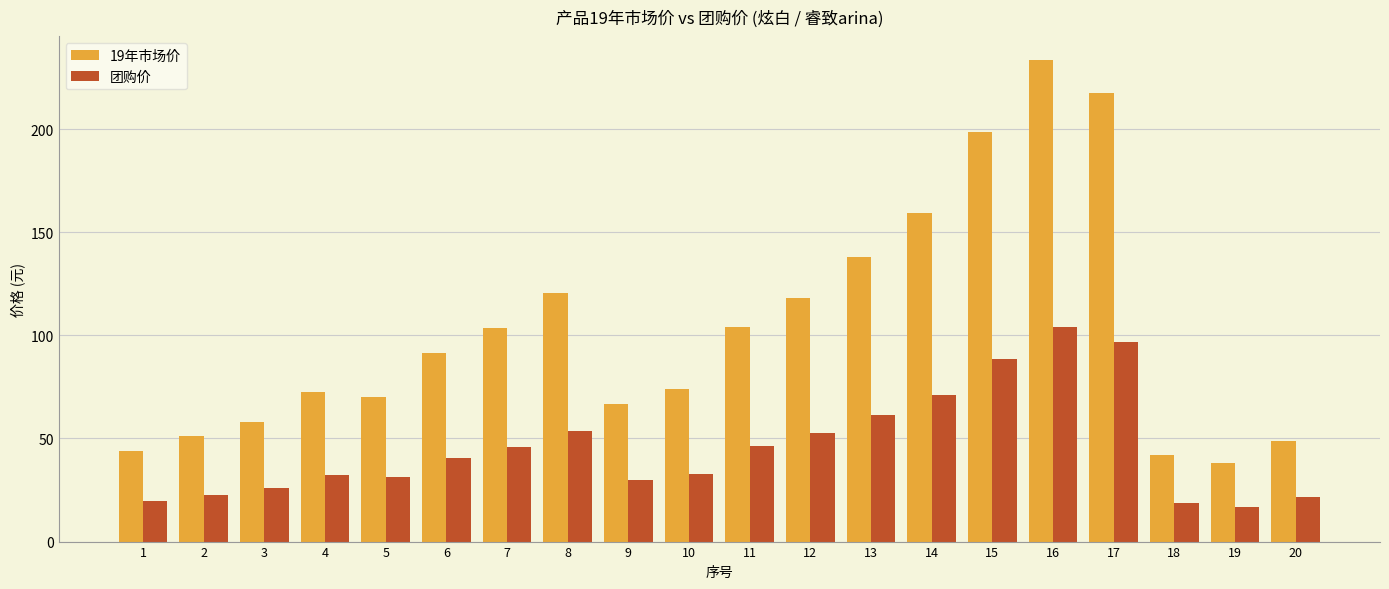

What is the spread (max minus min) of values at 3?

32.2